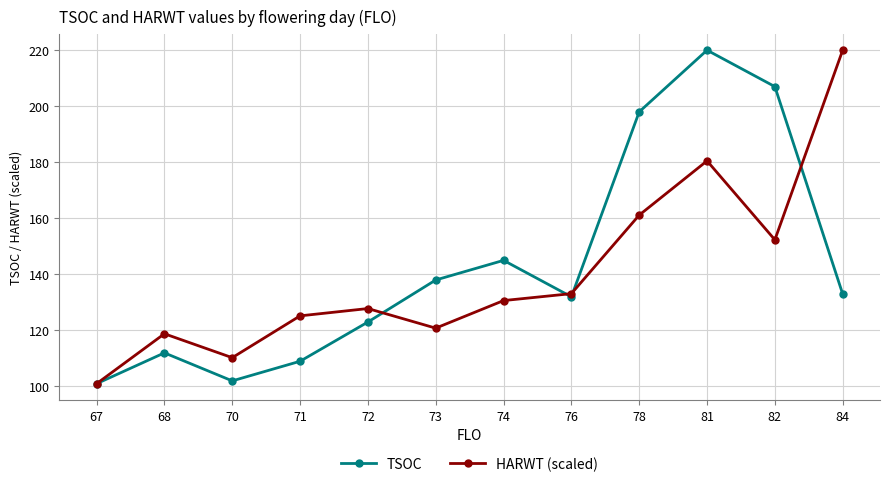

The value of TSOC at 76 is 192.3. True or false?

False